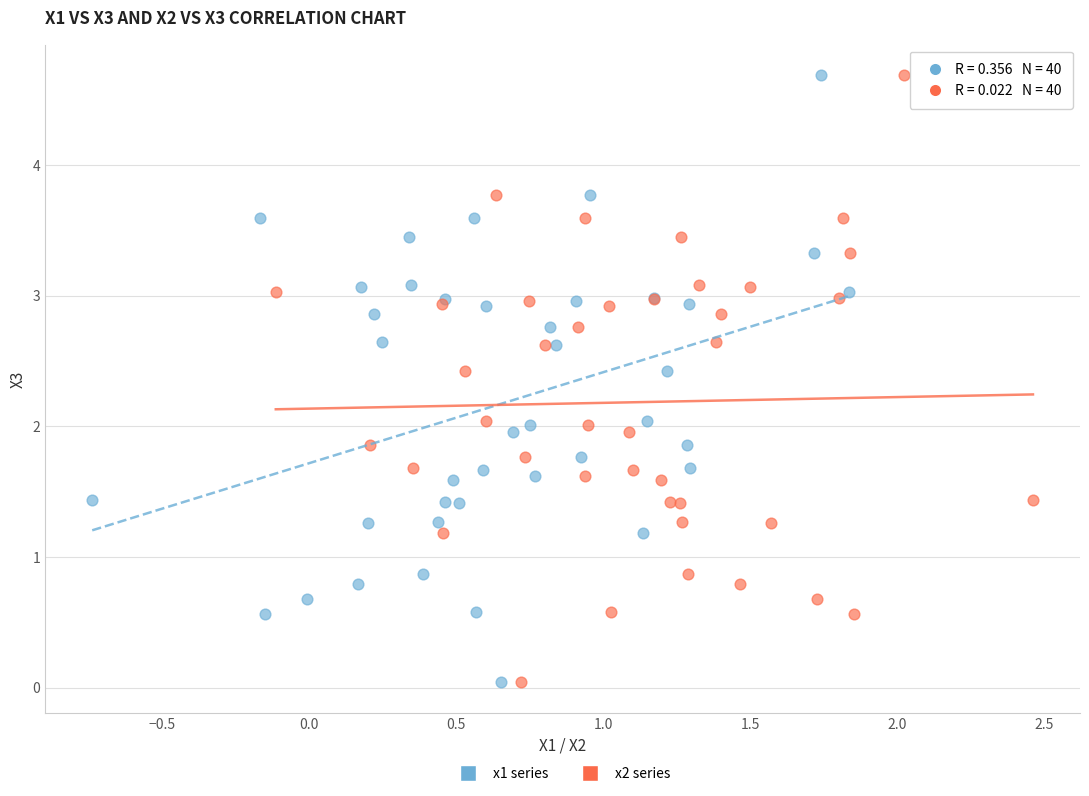

What are all the series names shown in the legend?

x1 series, x2 series